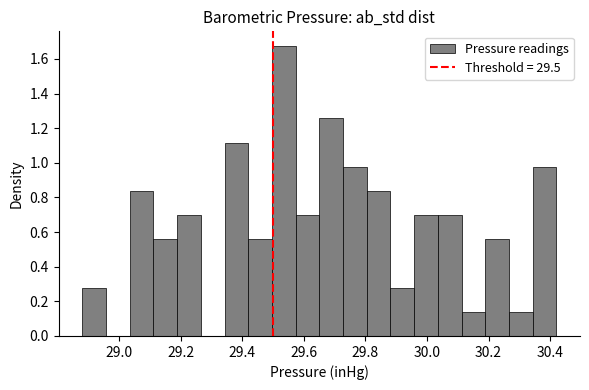

Read against the x-axis, roughly where is the centre of the tallest bar?

29.54